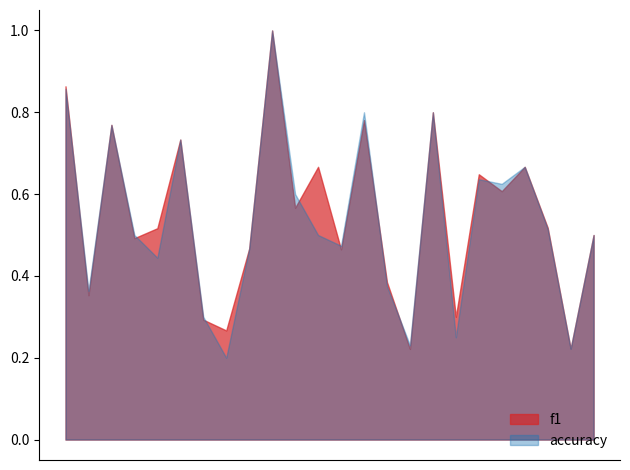

The f1 series shows 0.2 at 1. True or false?

False